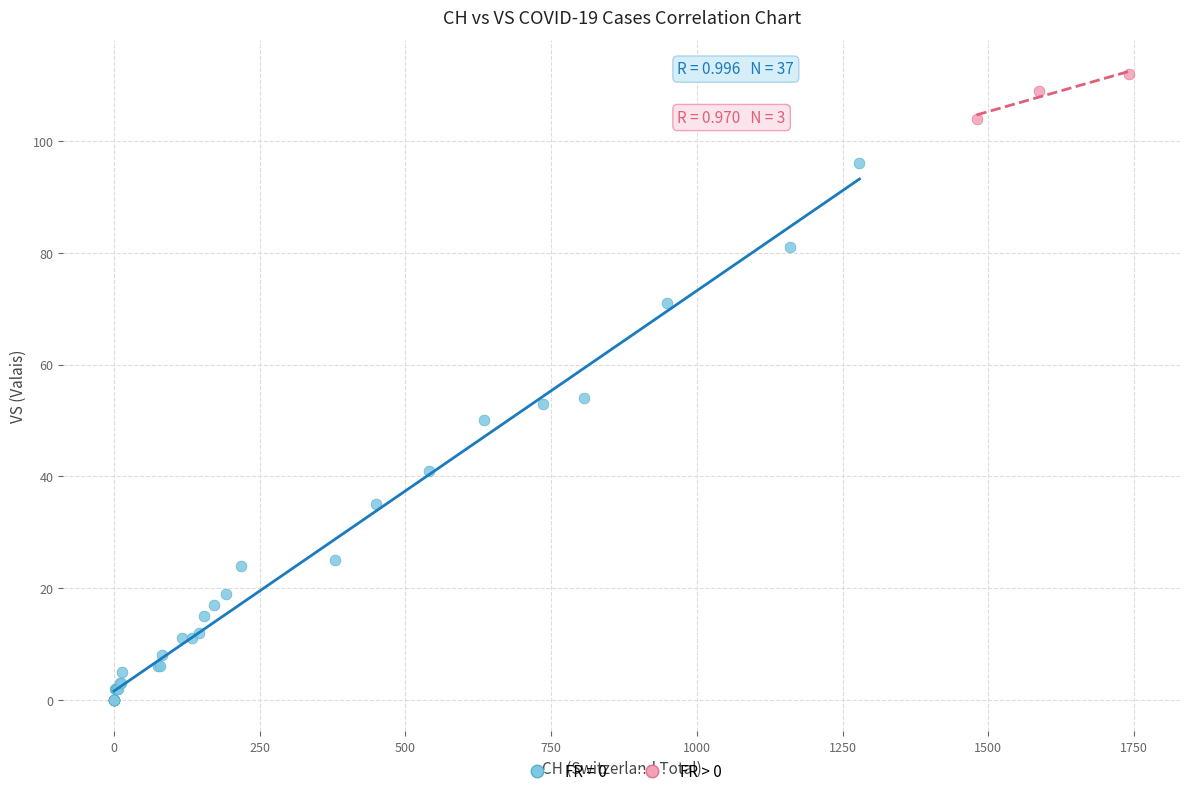

Which series contains the highest Y value?

FR > 0